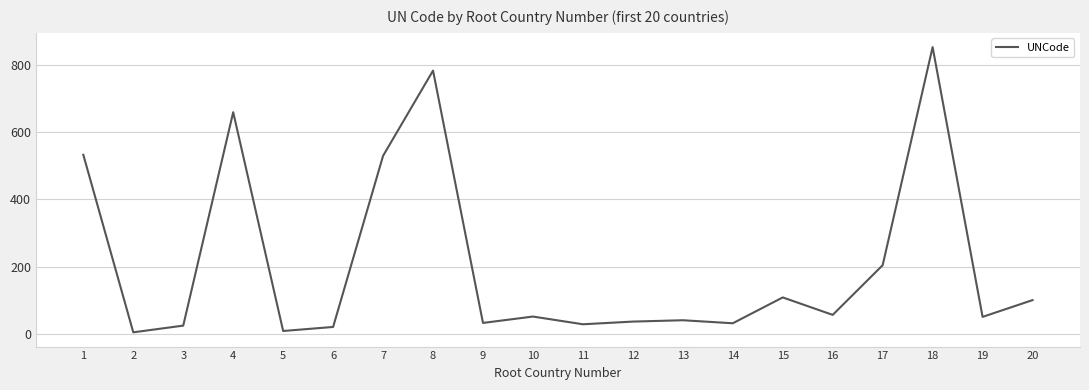

Where is the data nearest to the value 429?

7